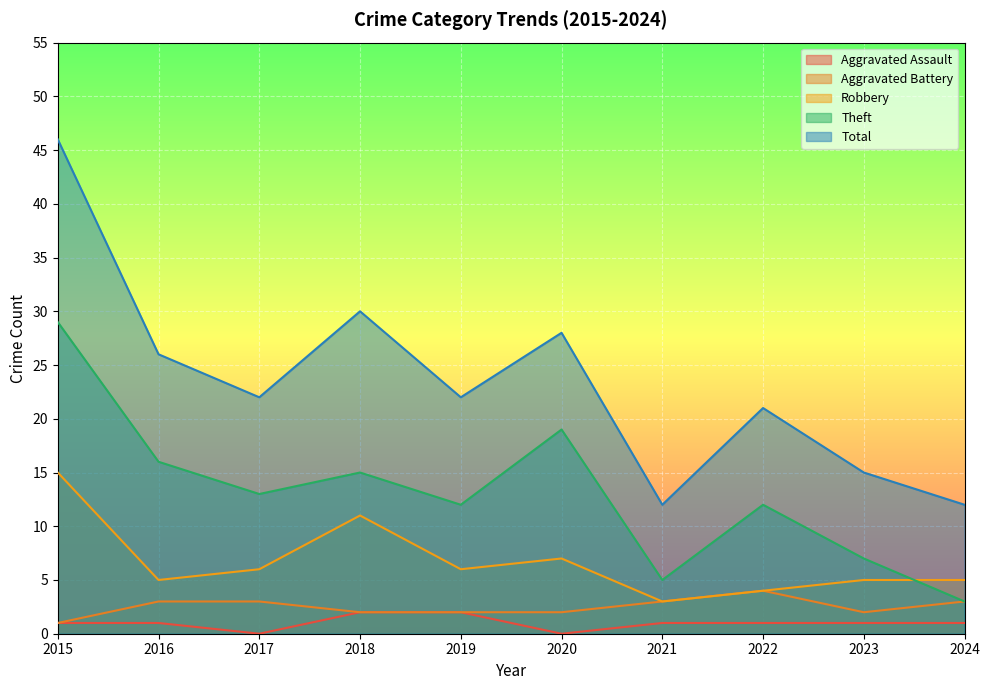

Reading left to right, list all the values displayed in this chart.

Aggravated Assault: 1	1	0	2	2	0	1	1	1	1
Aggravated Battery: 1	3	3	2	2	2	3	4	2	3
Robbery: 15	5	6	11	6	7	3	4	5	5
Theft: 29	16	13	15	12	19	5	12	7	3
Total: 46	26	22	30	22	28	12	21	15	12